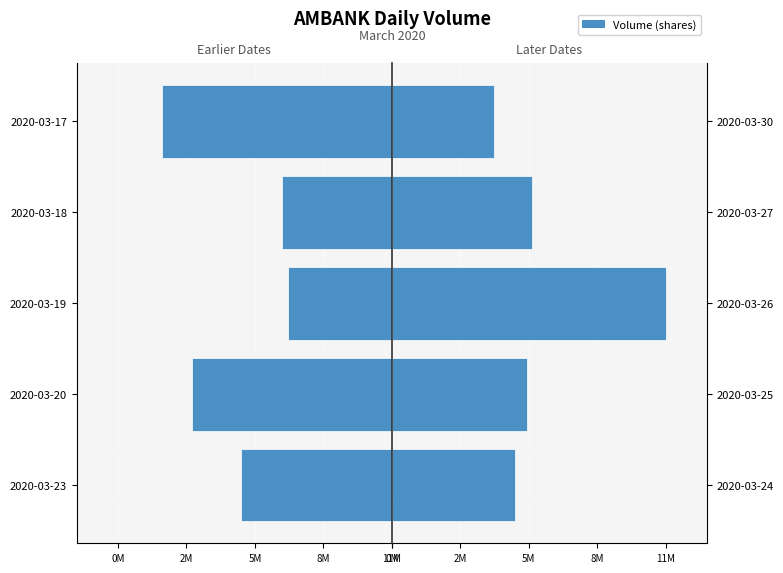

Does the chart contain stacked bars?

No